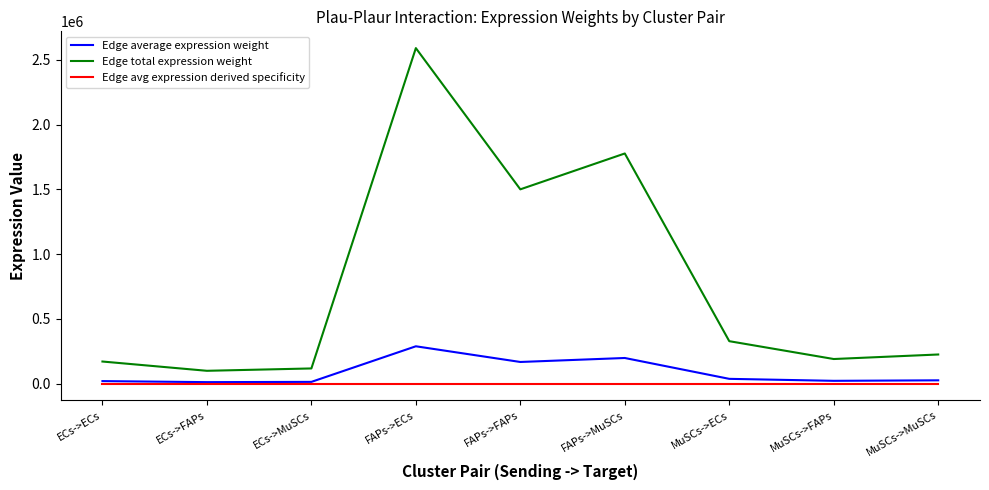

How many distinct data groups are displayed?

3